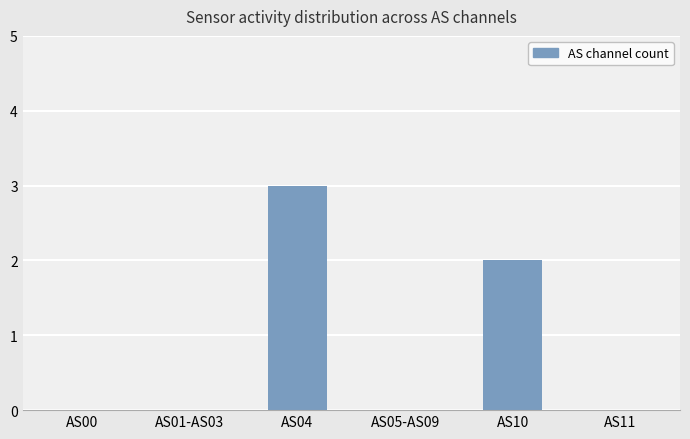

Reading left to right, what are all the values shown in this chart?

AS00=0	AS01-AS03=0	AS04=3	AS05-AS09=0	AS10=2	AS11=0